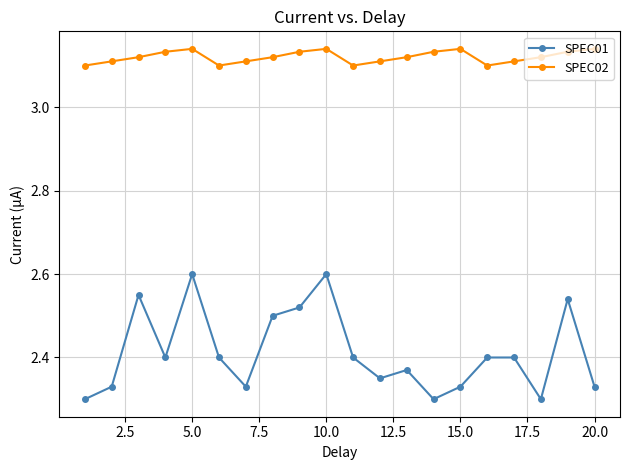

True or false: SPEC02 and SPEC01 intersect in this chart.

False